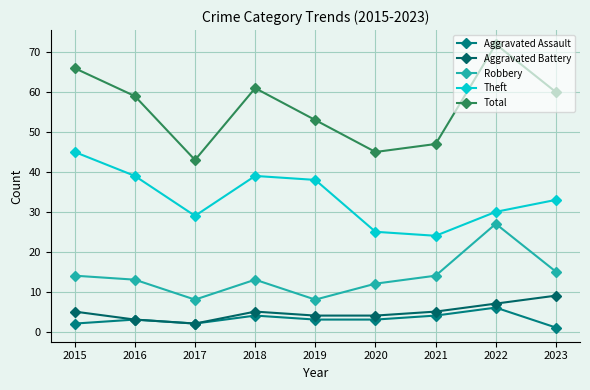

Reading left to right, list all the values displayed in this chart.

Aggravated Assault: 2015=2	2016=3	2017=2	2018=4	2019=3	2020=3	2021=4	2022=6	2023=1
Aggravated Battery: 2015=5	2016=3	2017=2	2018=5	2019=4	2020=4	2021=5	2022=7	2023=9
Robbery: 2015=14	2016=13	2017=8	2018=13	2019=8	2020=12	2021=14	2022=27	2023=15
Theft: 2015=45	2016=39	2017=29	2018=39	2019=38	2020=25	2021=24	2022=30	2023=33
Total: 2015=66	2016=59	2017=43	2018=61	2019=53	2020=45	2021=47	2022=72	2023=60